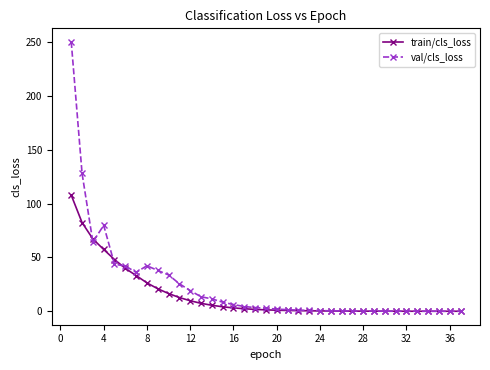

What is the difference between the maximum and second lowest values in the val/cls_loss series?

250.3